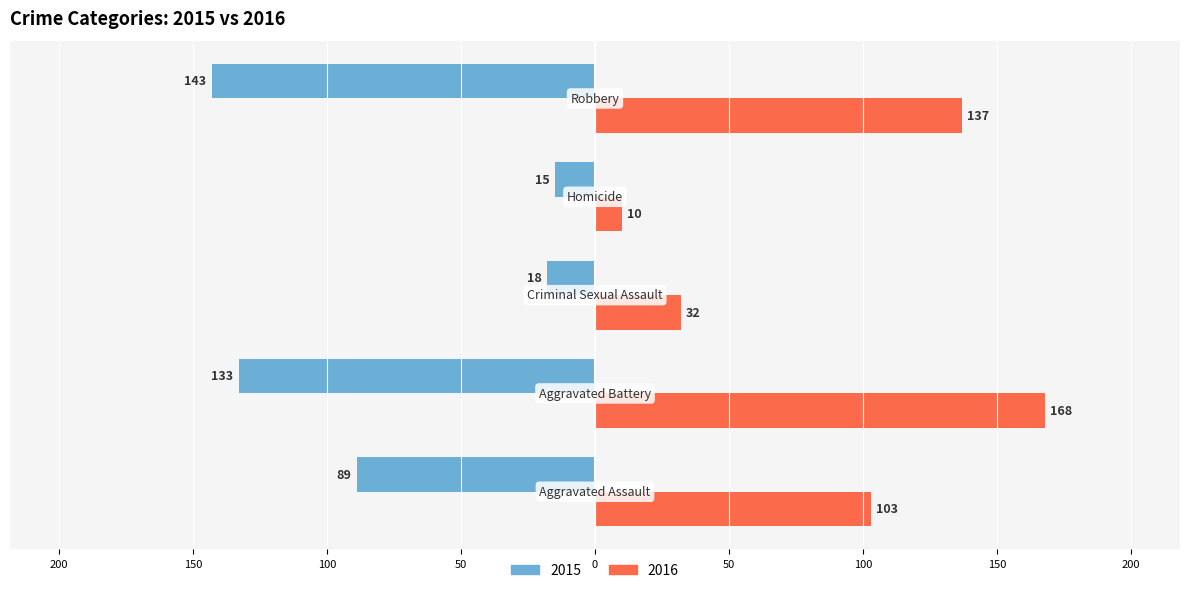

List the series in order of their peak value, lowest first.

2015, 2016